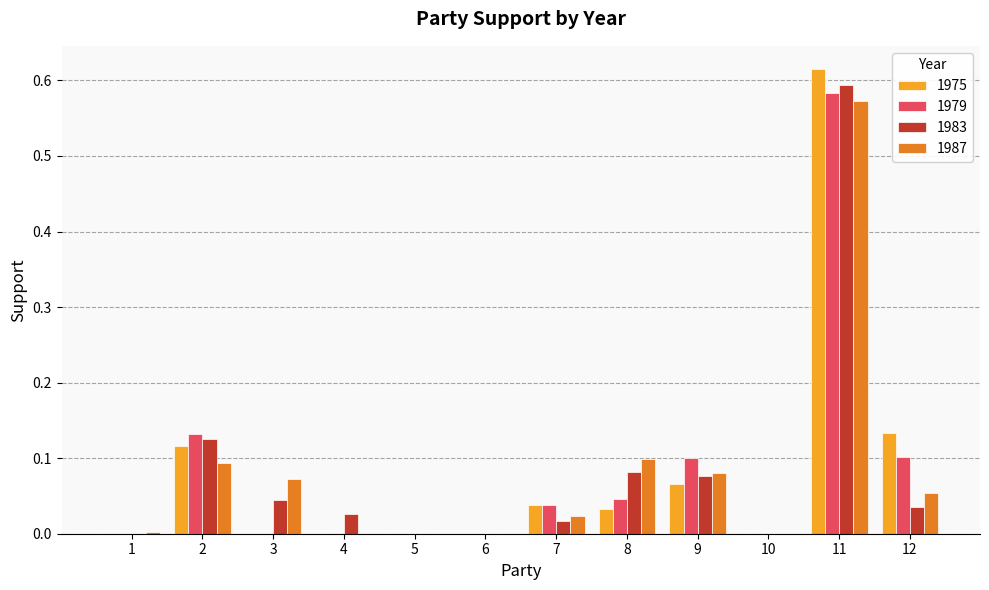

Count the number of data series in this chart.

4